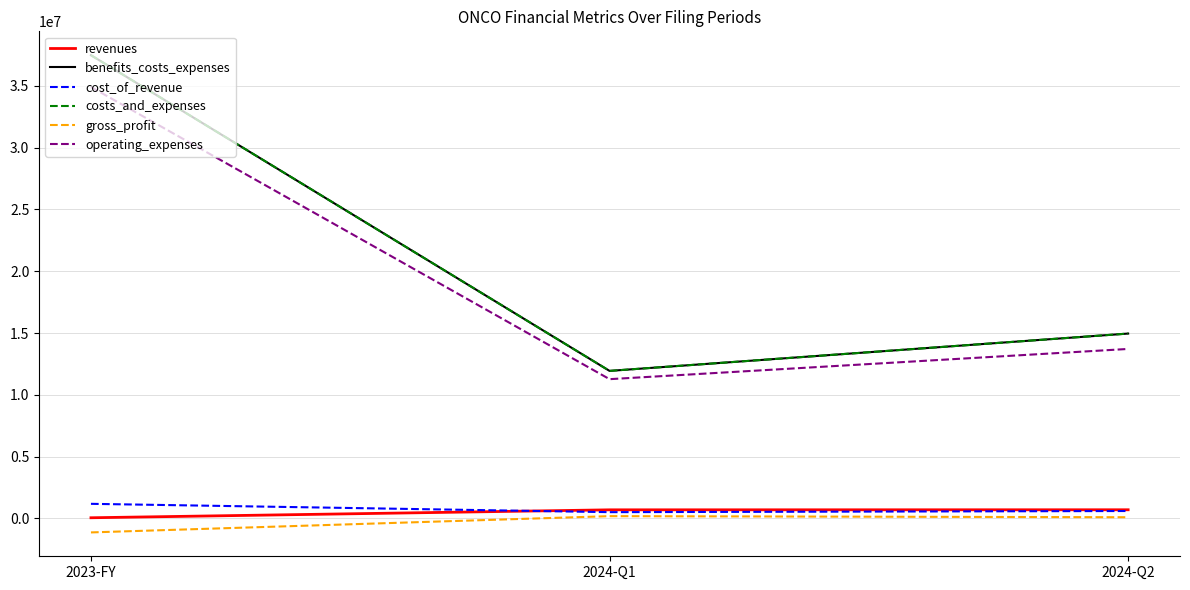

Which series changed the most between 2023-FY and 2024-Q1?

benefits_costs_expenses